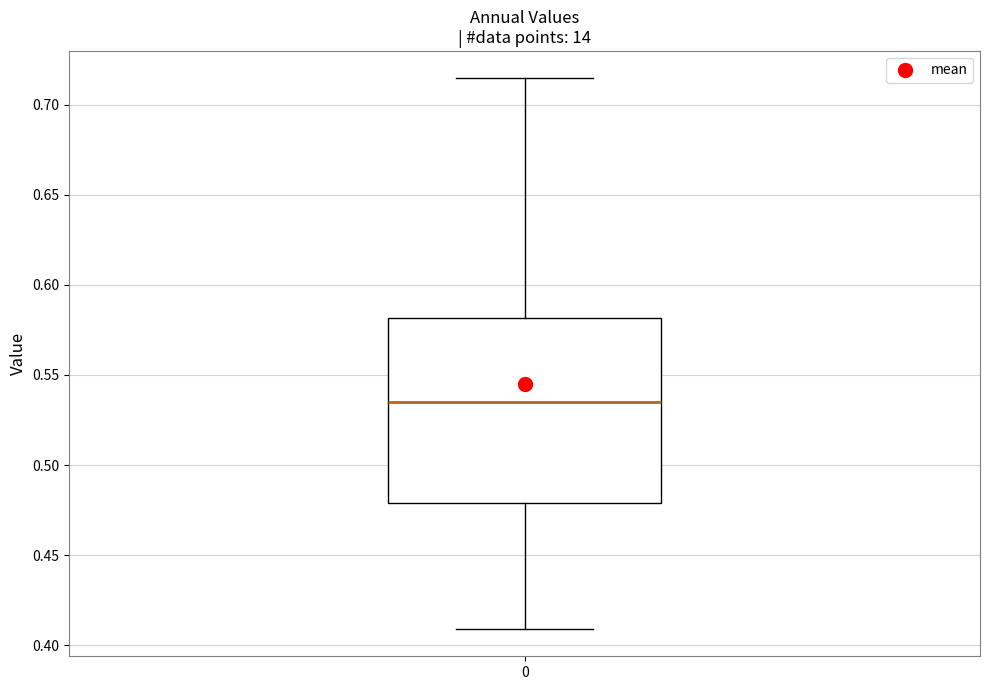

Transcribe this box plot: give where the median line is, the range the box spans, and where the two whiskers end, as read against the y-axis. The values are not printed on the chart, so give them approximately, as read against the axis.

median 0.535, box 0.480 to 0.580, whiskers 0.410 to 0.715